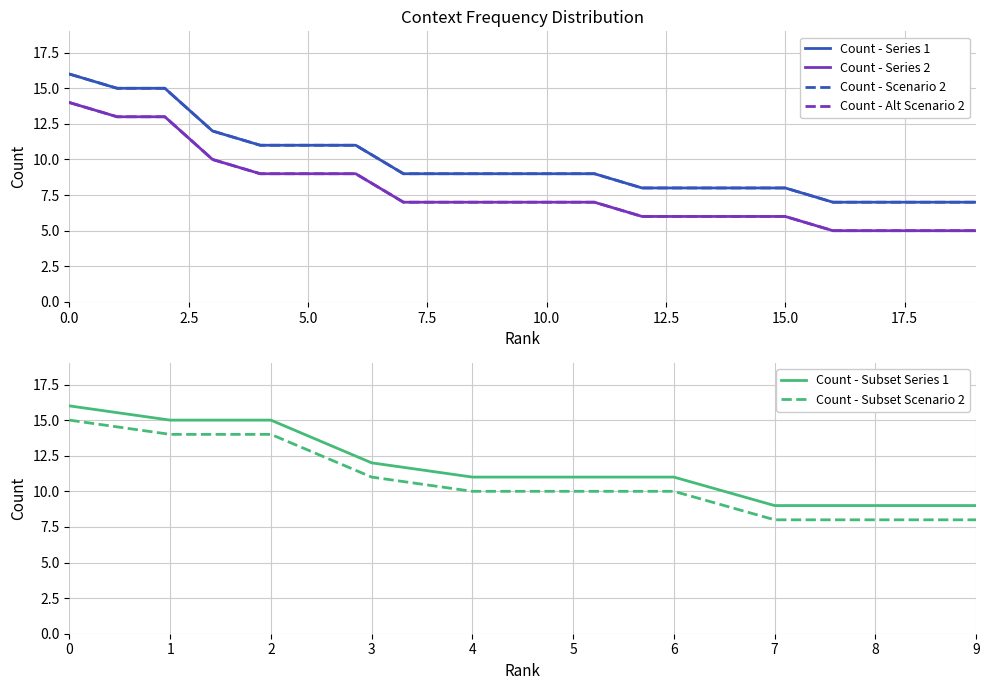

Reading left to right, list all the values displayed in this chart.

0=16	1=15	2=15	3=12	4=11	5=11	6=11	7=9	8=9	9=9	10=9	11=9	12=8	13=8	14=8	15=8	16=7	17=7	18=7	19=7